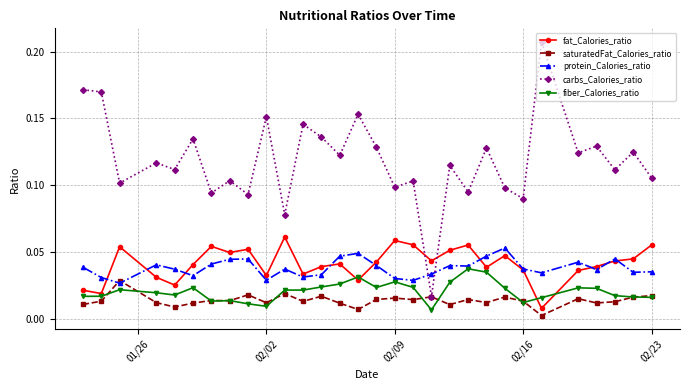

True or false: fiber_Calories_ratio and carbs_Calories_ratio intersect in this chart.

False